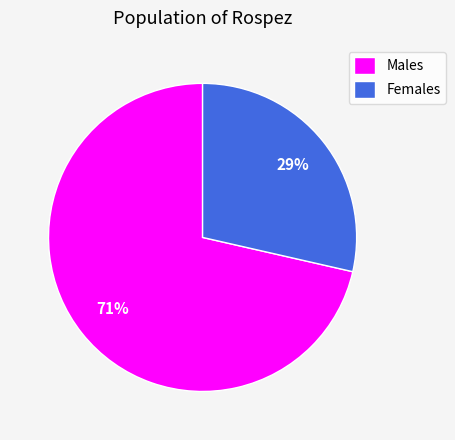

What is the majority slice?

Males